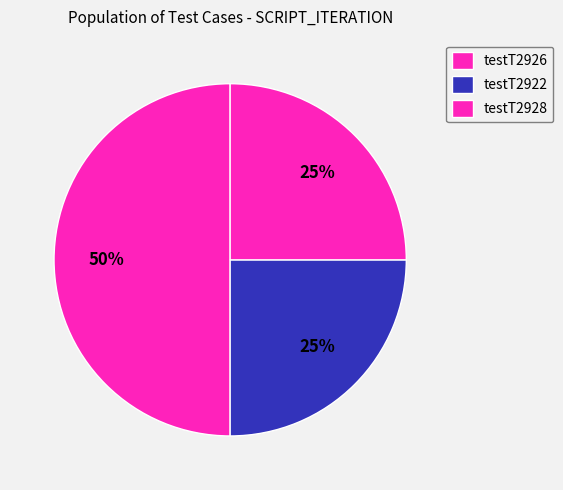

The testT2922 slice represents 16% of the pie. True or false?

False